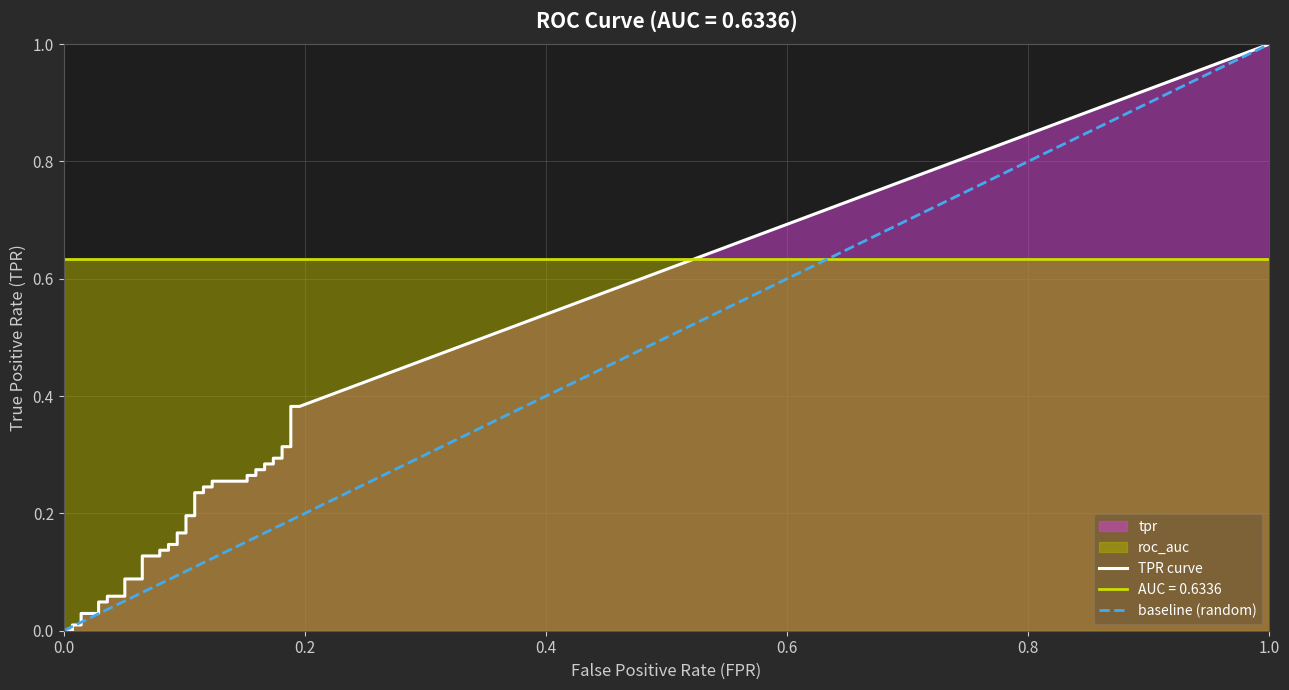

How many lines are shown in the chart?

3